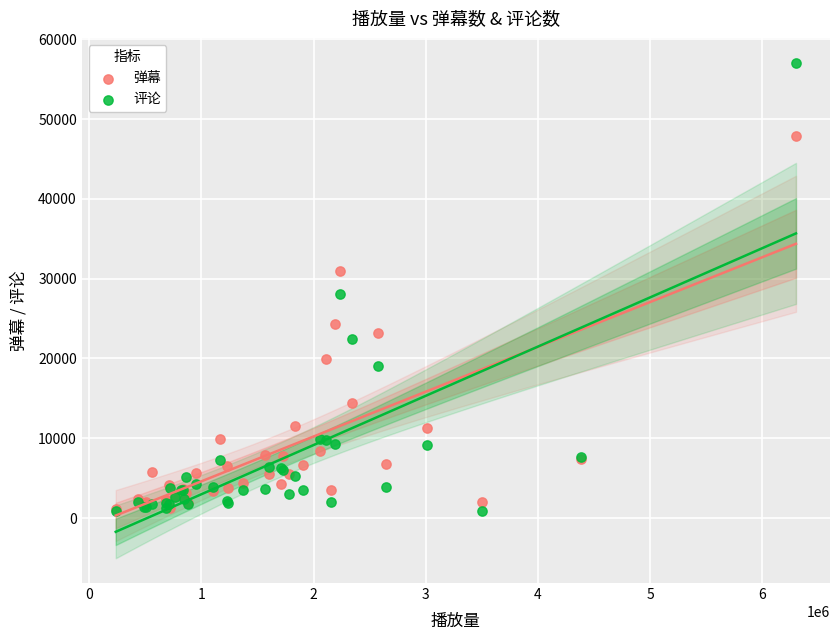

In the 评论 series, what Y value is closest to 28968?

28129